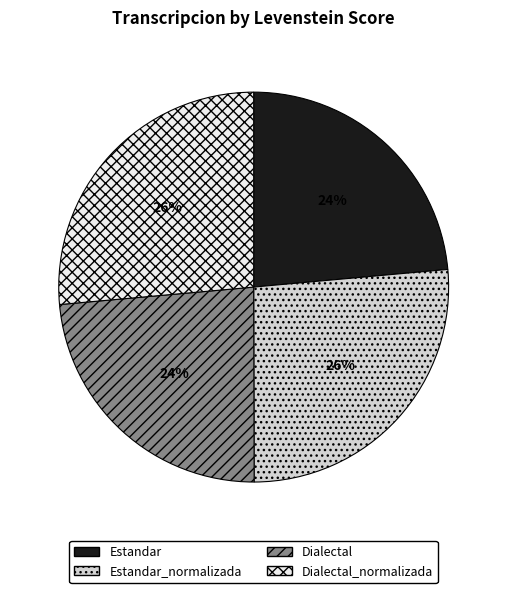

To the nearest percent, what is the combined percentage of Estandar_normalizada and Estandar?

50%